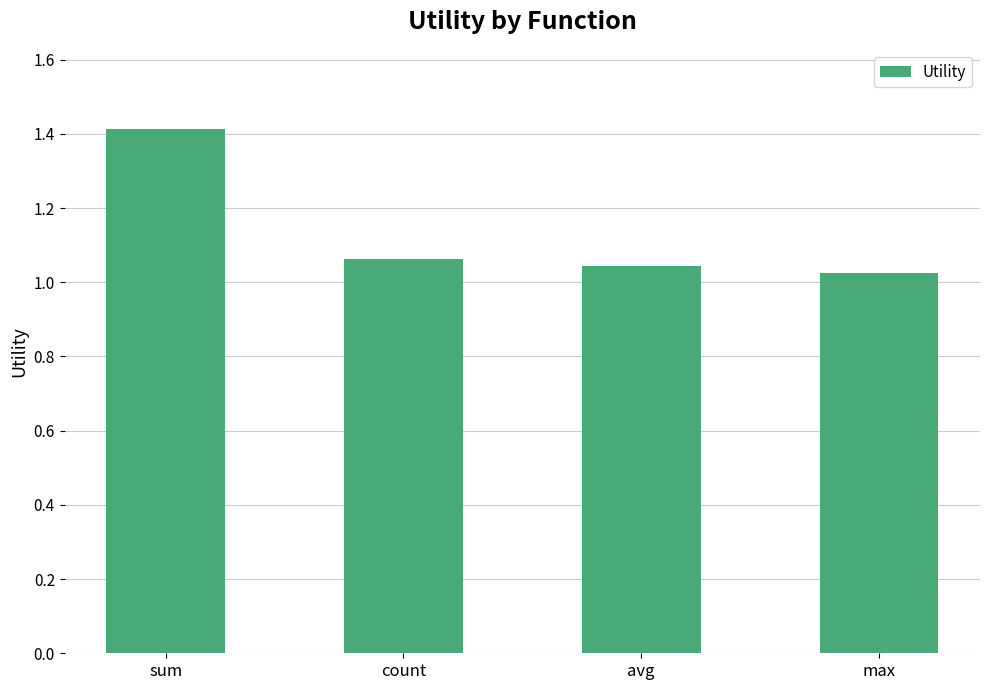

What is the difference between the maximum and second lowest values?

0.4